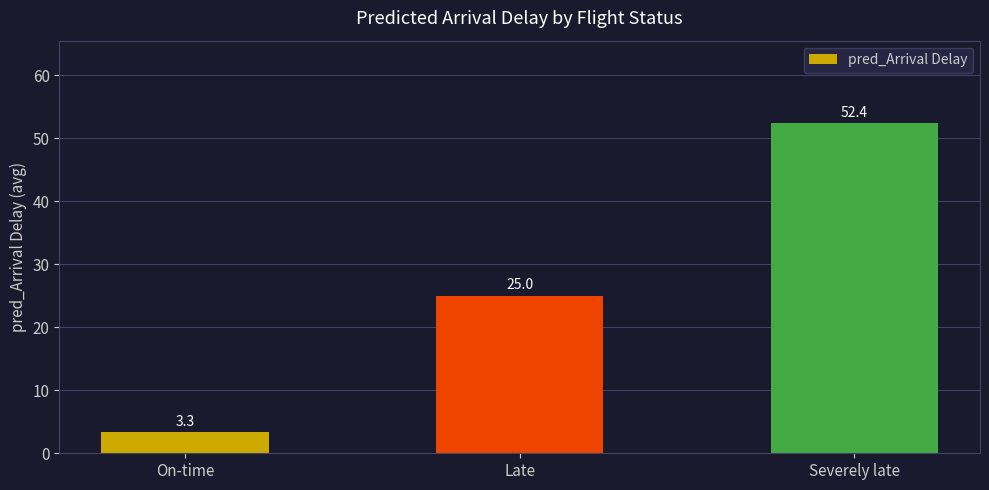

List the labels in order of value, smallest first.

On-time, Late, Severely late